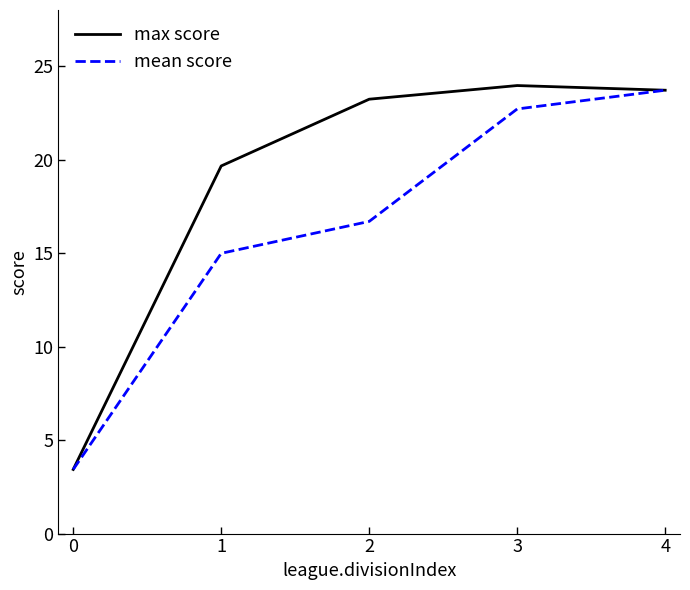

At 3, list the series in order from smallest to largest.

mean score, max score